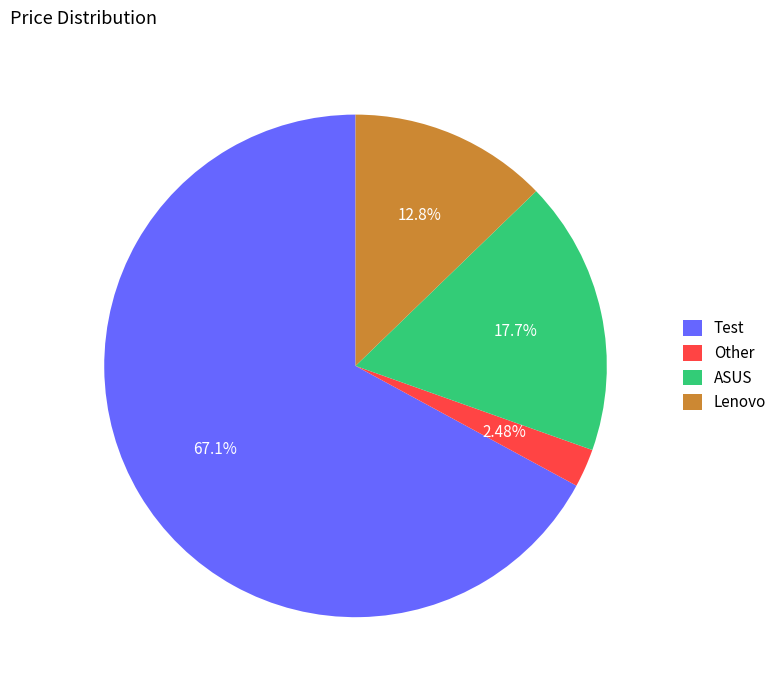

How many segments does this pie chart have?

4